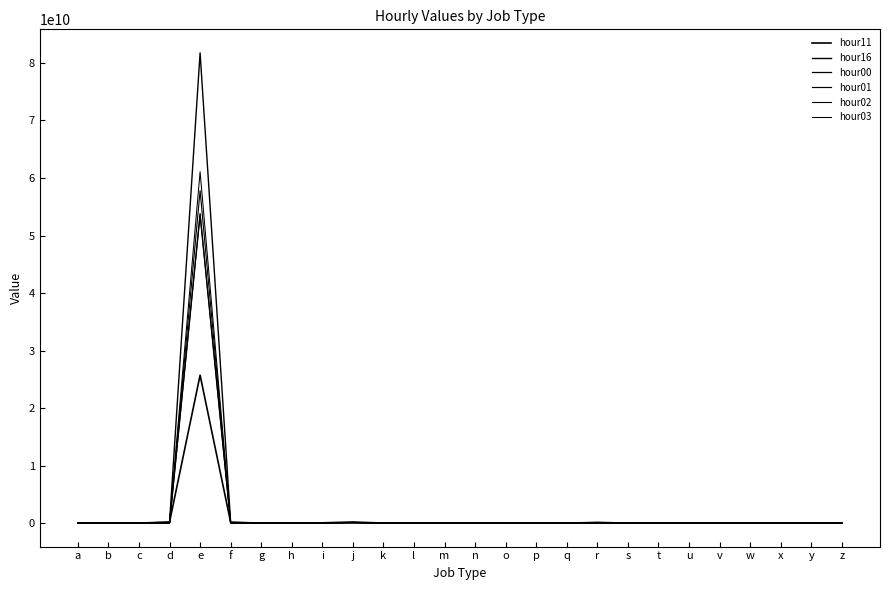

How many lines are shown in the chart?

6